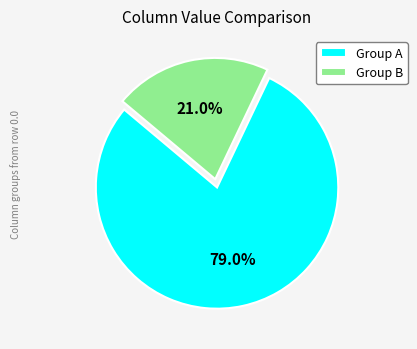

Which slice is the largest?

Group A